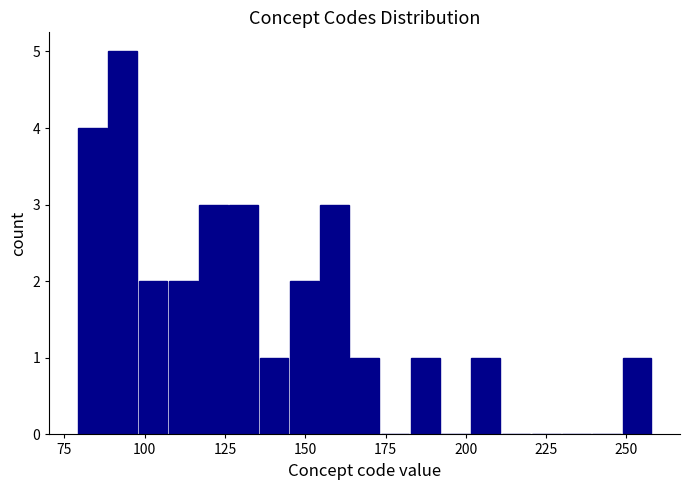

Around what value on the x-axis is the tallest bar? Give the approximate position of its centre, as read against the axis.

95